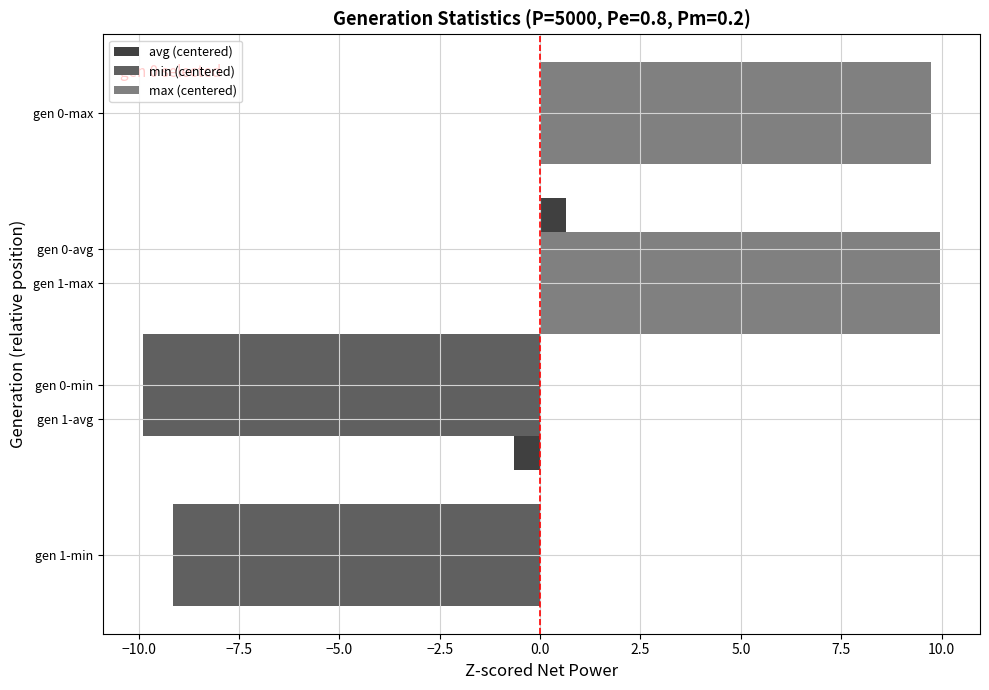

The value of min (centered) at gen 1-min is -9.2. True or false?

True